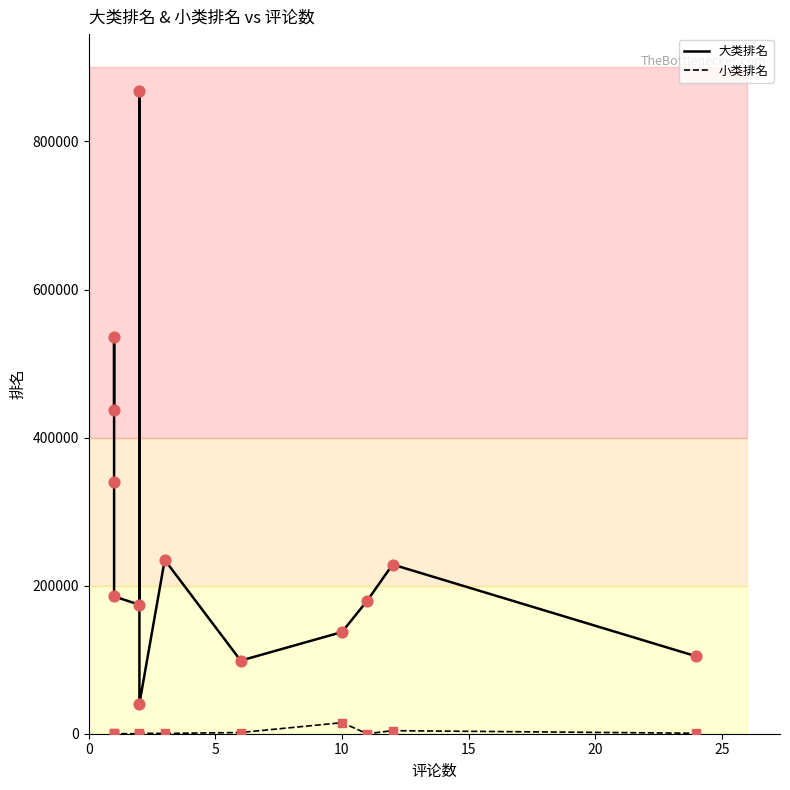

At how many categories does at least one series exceed 719483?

1